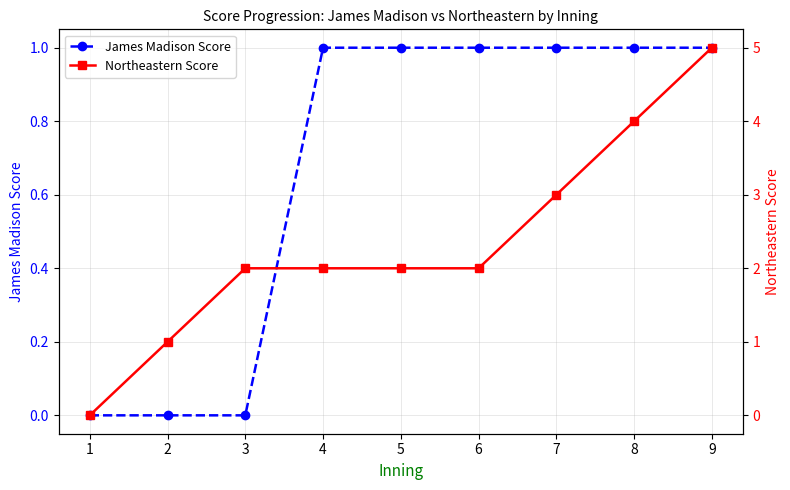

The value of James Madison Score at 9 is 1. True or false?

True